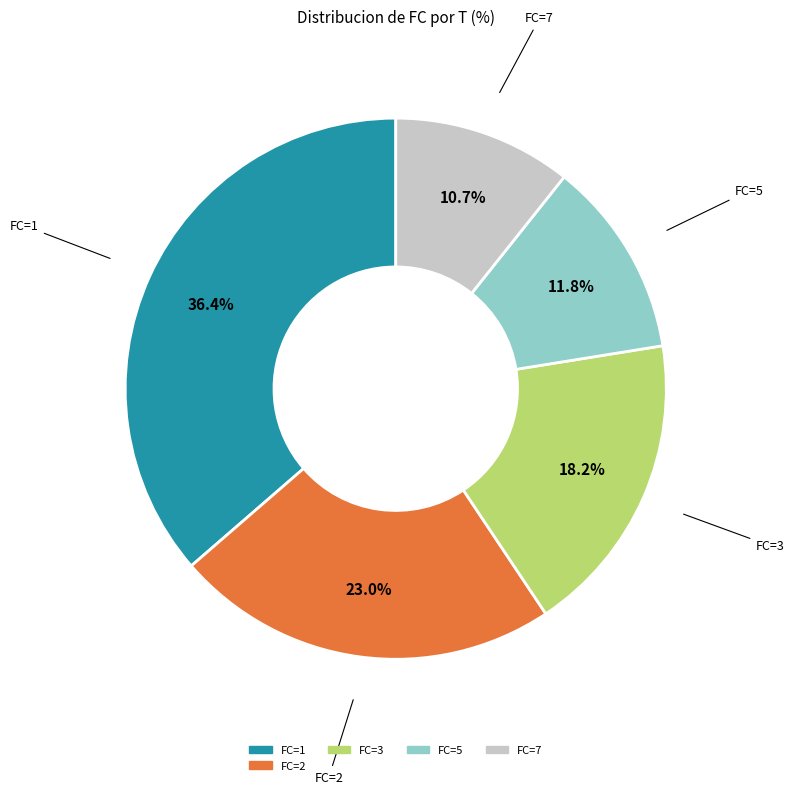

Is there any slice that represents more than half of the pie?

No